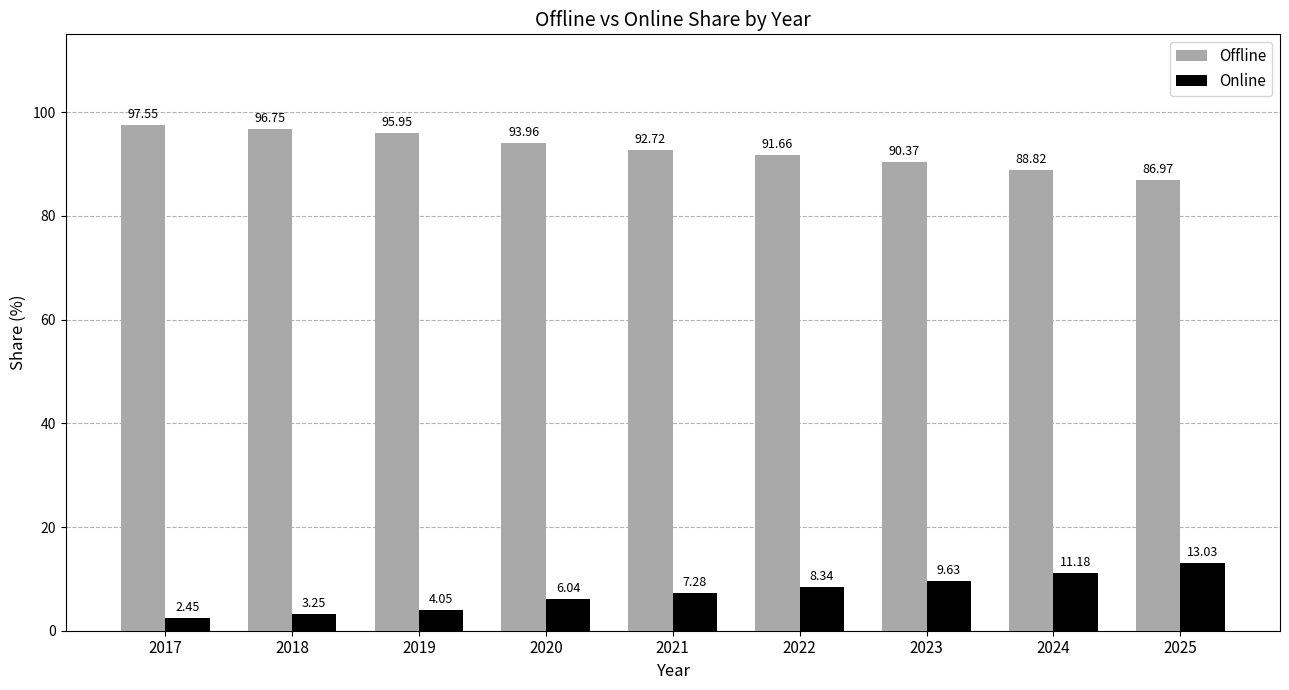

Is the value of Offline at 2020 greater than the value of Online at 2019?

Yes